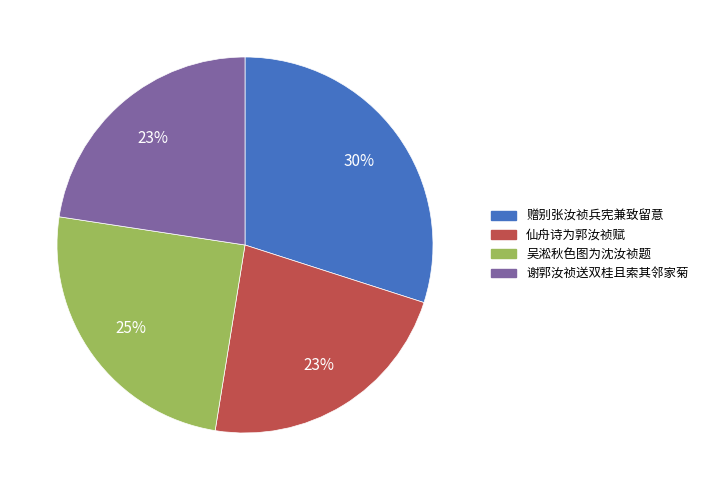

To the nearest percent, what portion does 赠别张汝祯兵宪兼致留意 represent?

30%